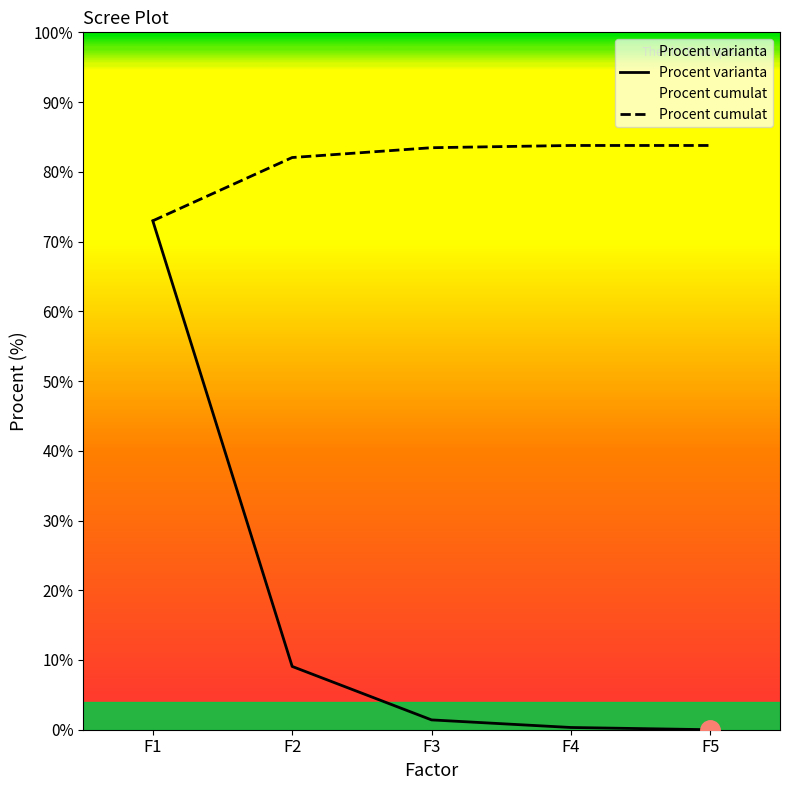

The Procent cumulat series shows 83.8 at F5. True or false?

True